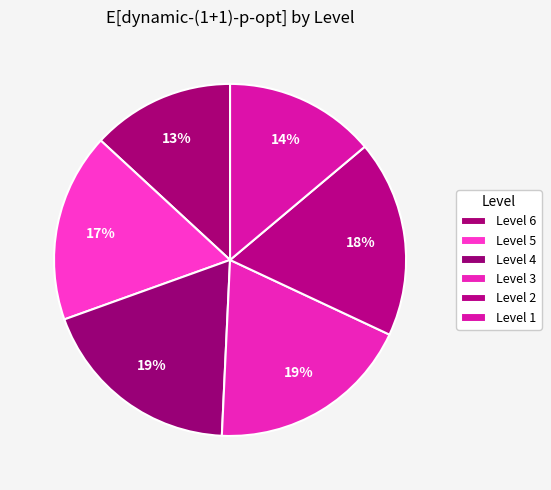

How many slices are in this pie chart?

6